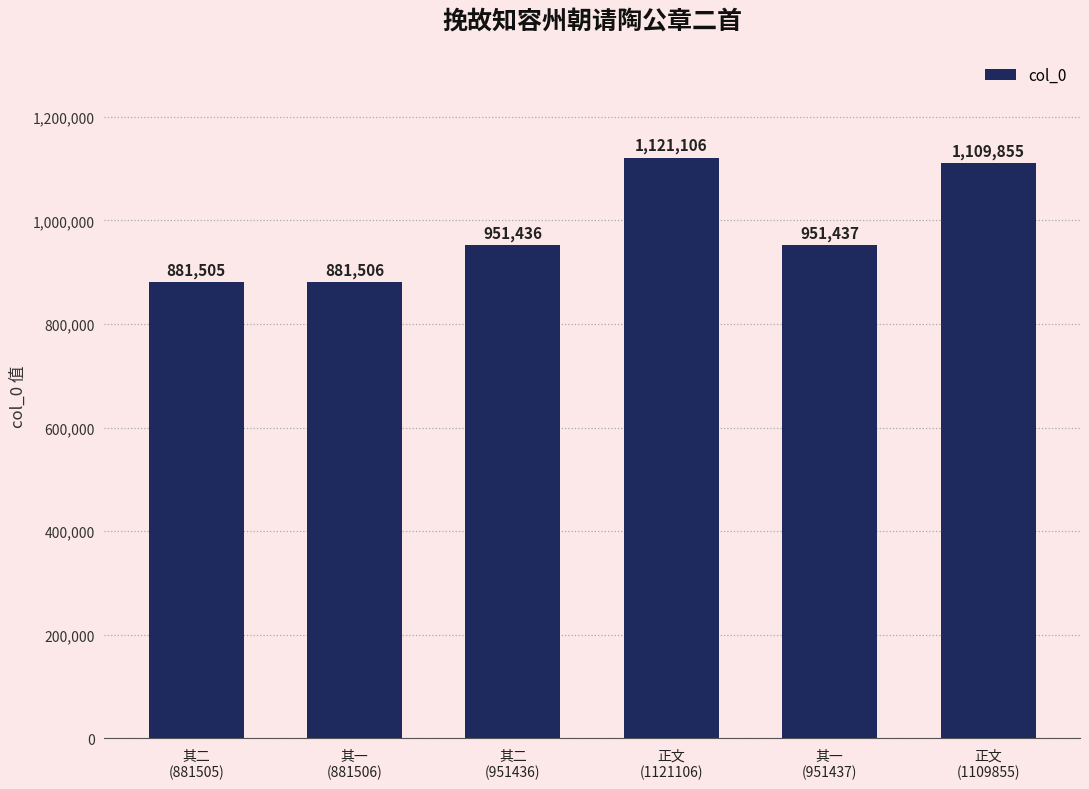

True or false: the data shows 1985056 at 正文
(1121106).

False